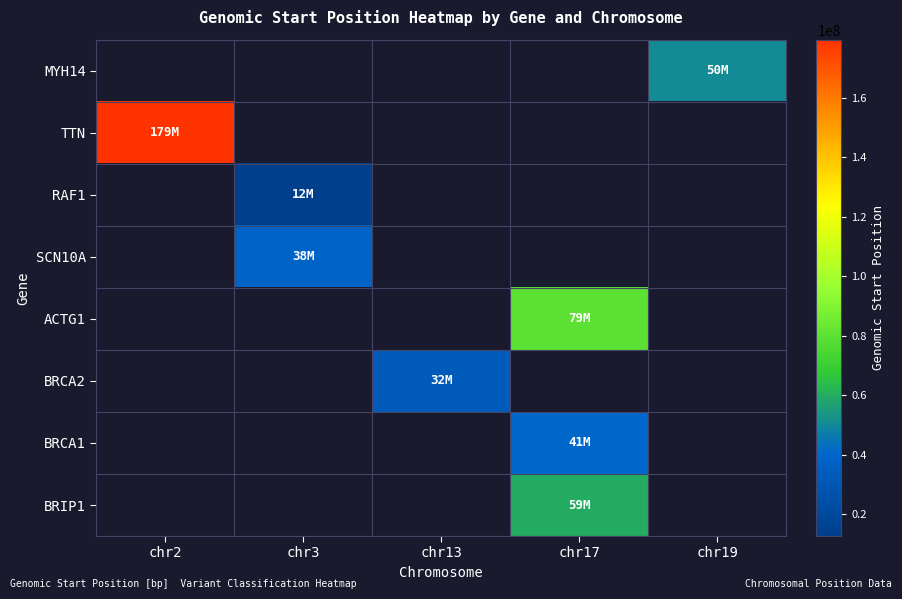

Which has a higher value, chr17 or chr19?

chr19